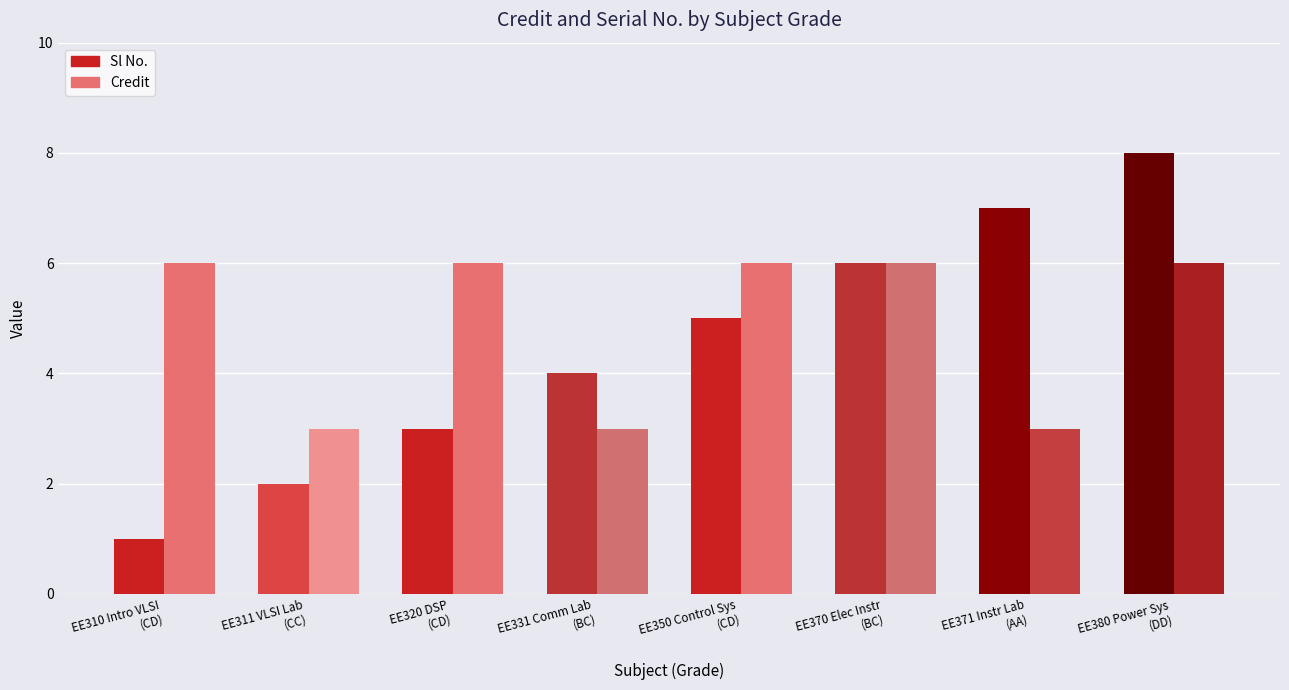

What are all the series names shown in the legend?

Sl No., Credit